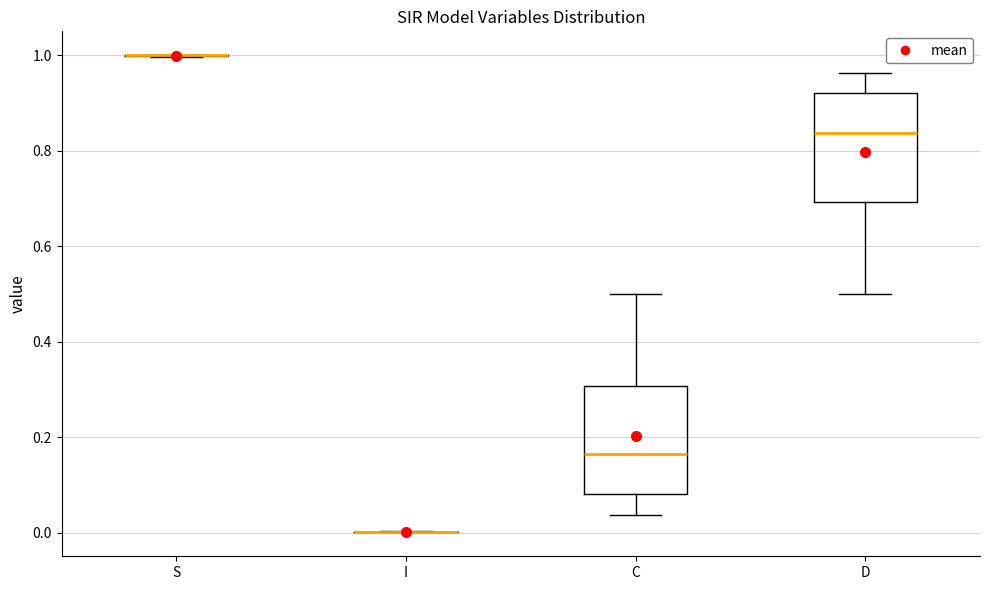

Where is the lower edge of the box for D on the y-axis? The values are not printed on the chart, so give them approximately, as read against the axis.

0.70